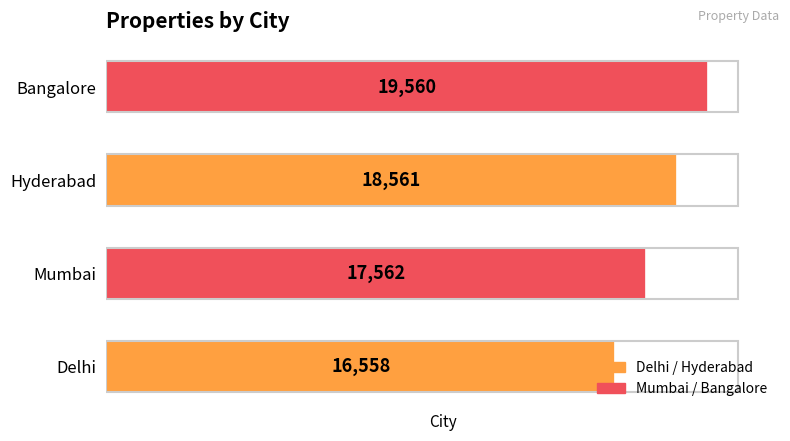

How many values are between 17562 and 19560?

3